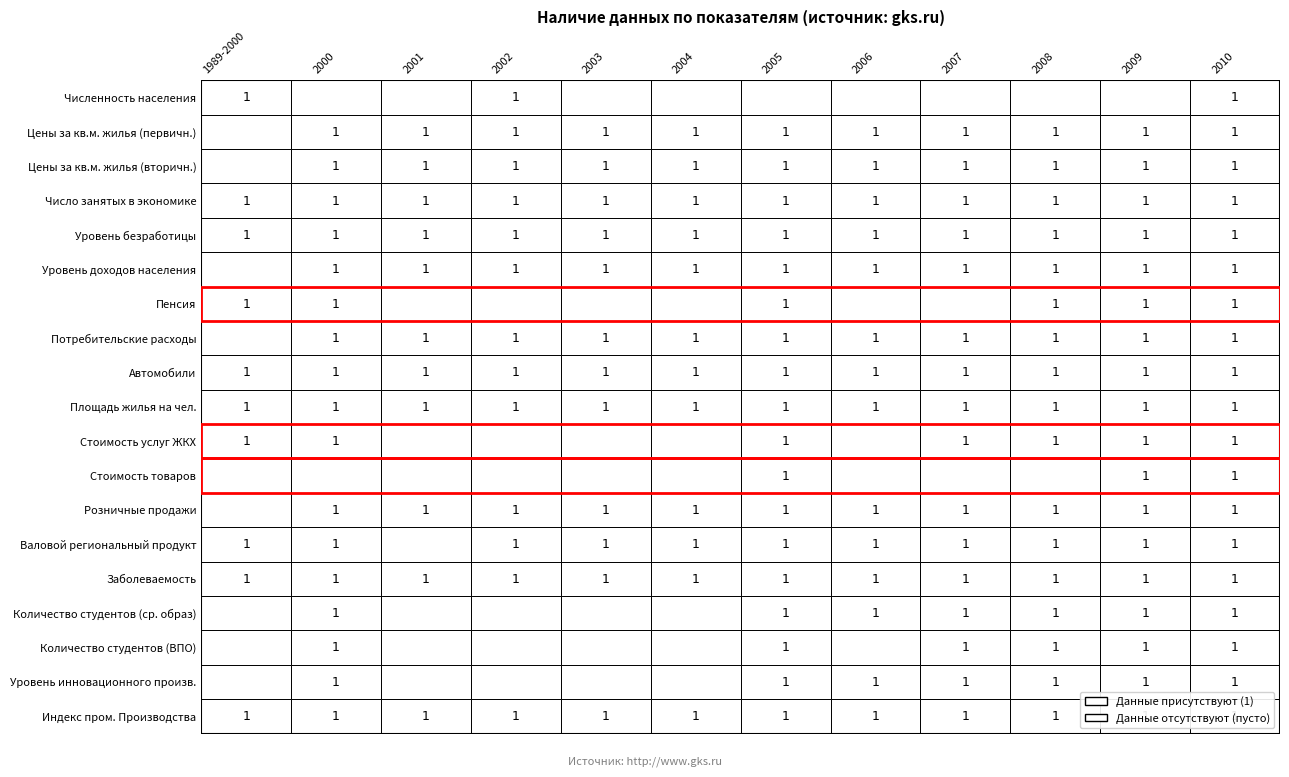

Between Численность населения and Пенсия, which series saw the biggest shift?

Численность населения